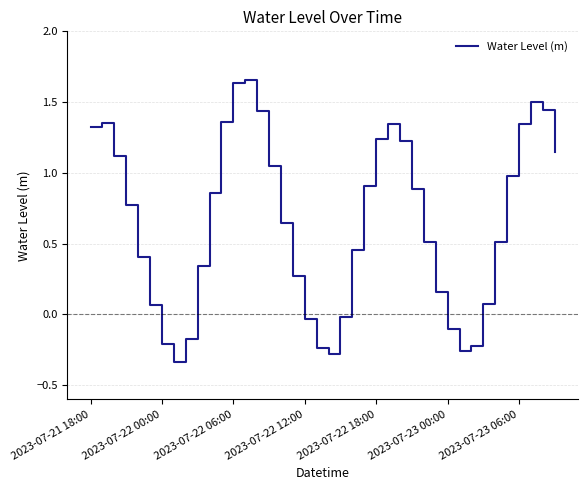

How many lines are shown in the chart?

1